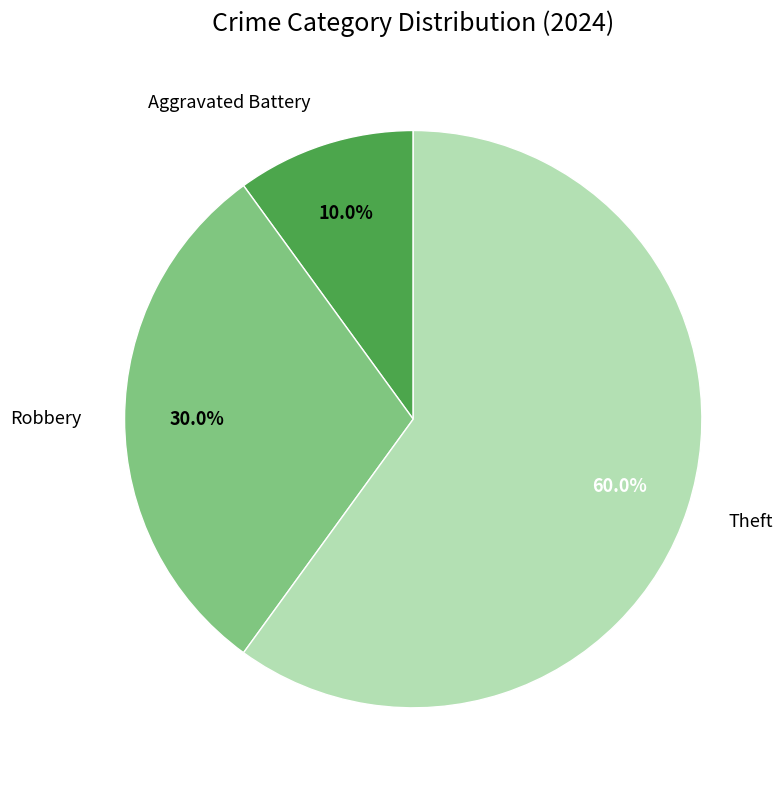

Is there any slice that represents more than half of the pie?

Yes